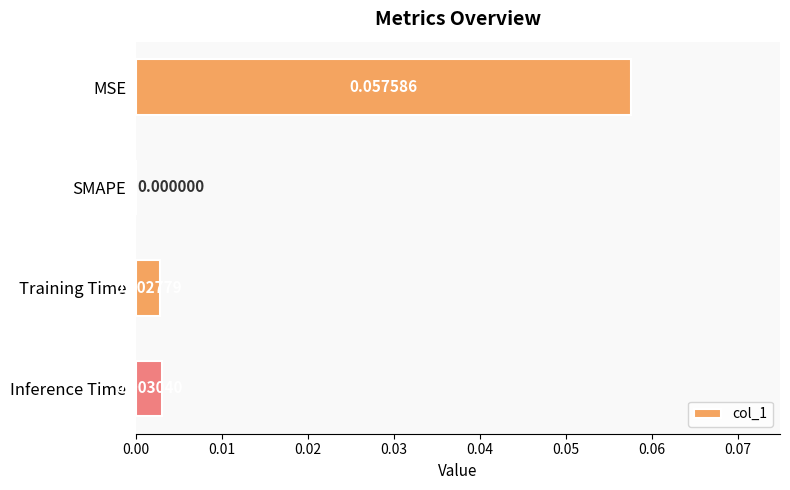

Which has a higher value, Inference Time or SMAPE?

Inference Time